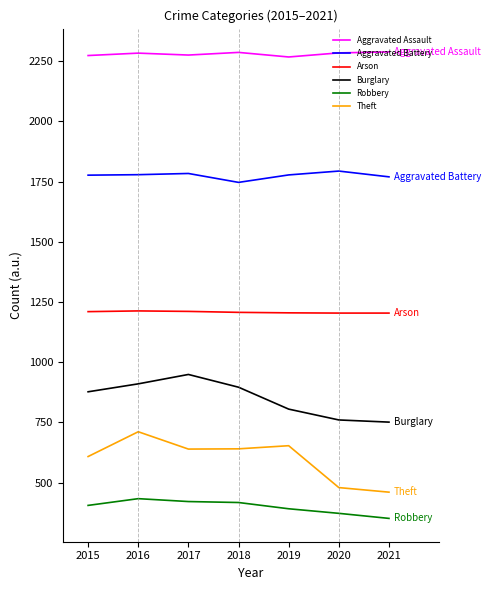

What is the smallest value displayed?

351